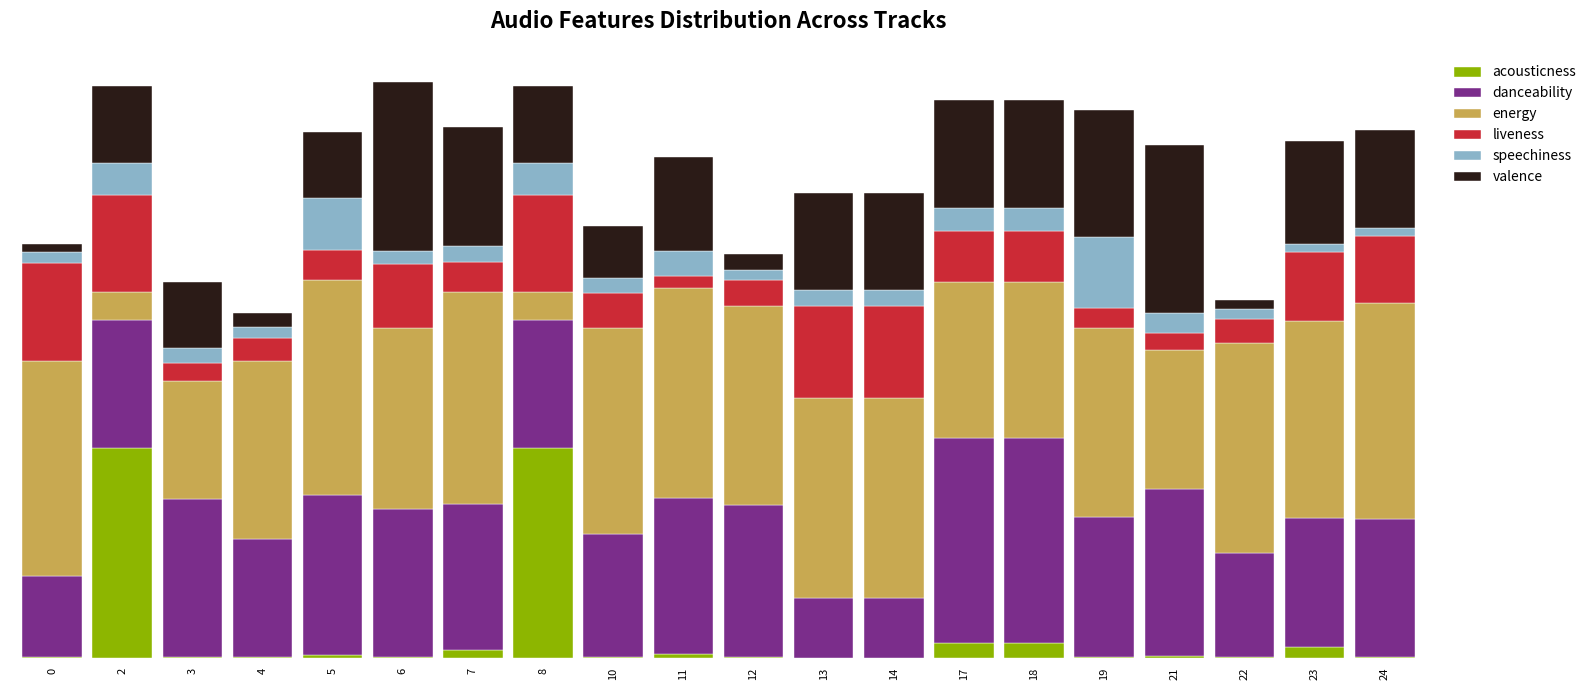

What is the sum of the valence values at 21 and 12?

0.8